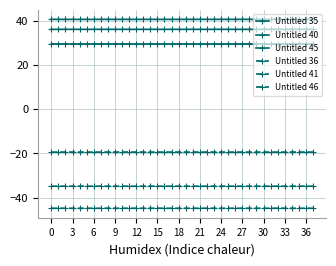

Count the number of data series in this chart.

6